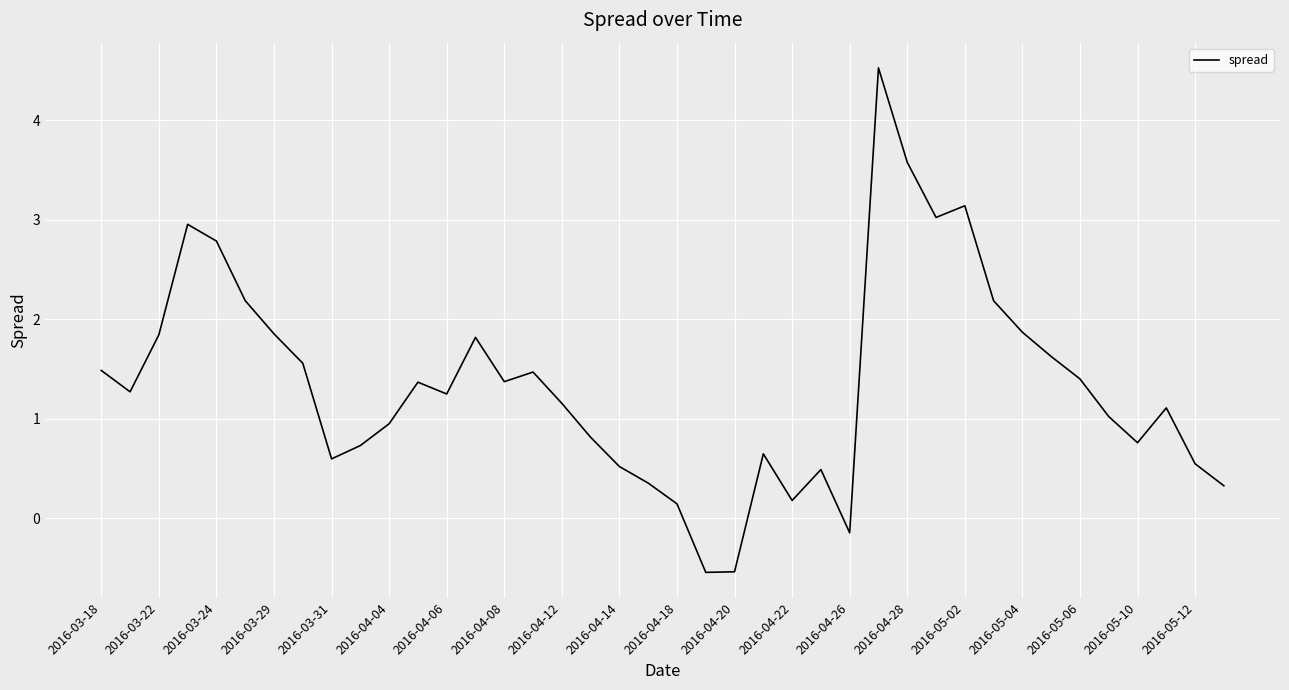

What is the difference between the maximum and minimum values?

5.1